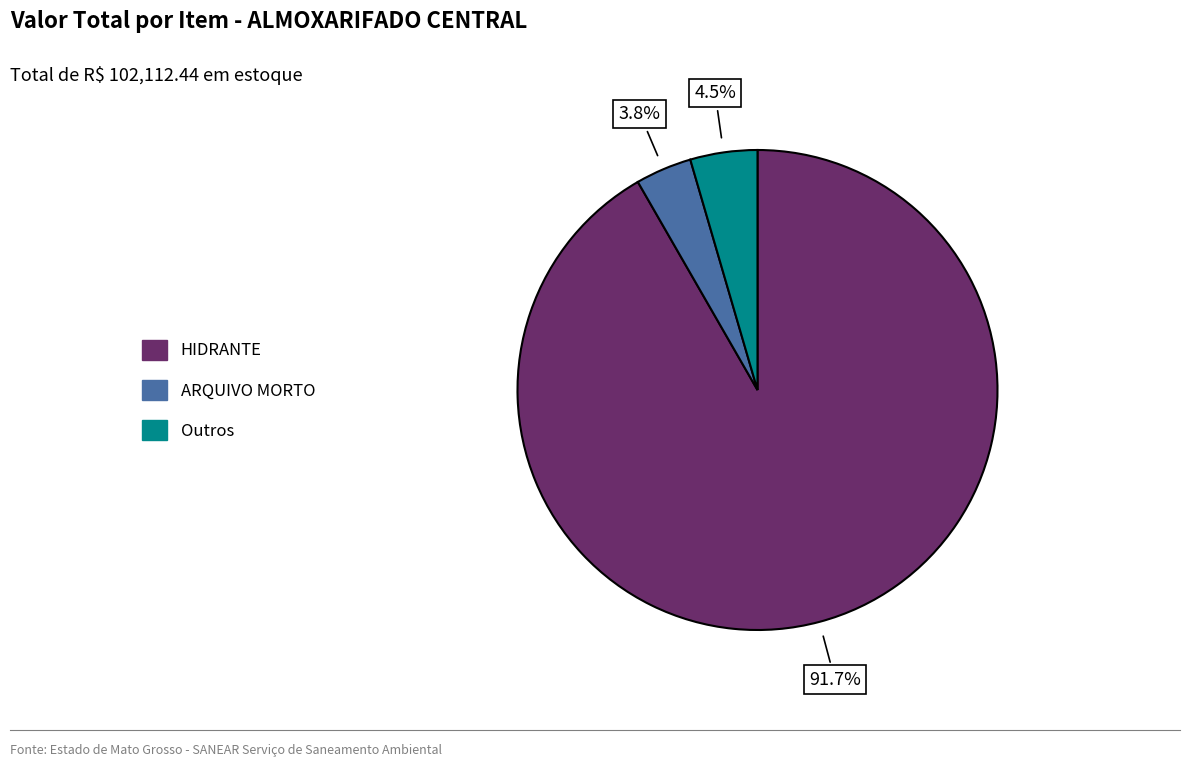

Is there a majority slice in this chart?

Yes